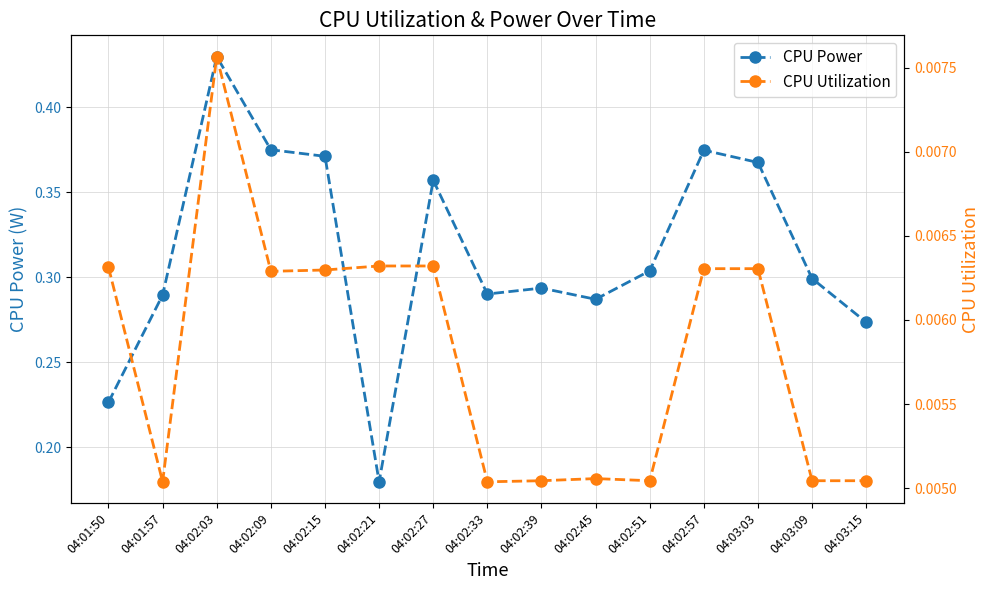

Between 04:01:50 and 04:02:51, which is larger?

04:02:51